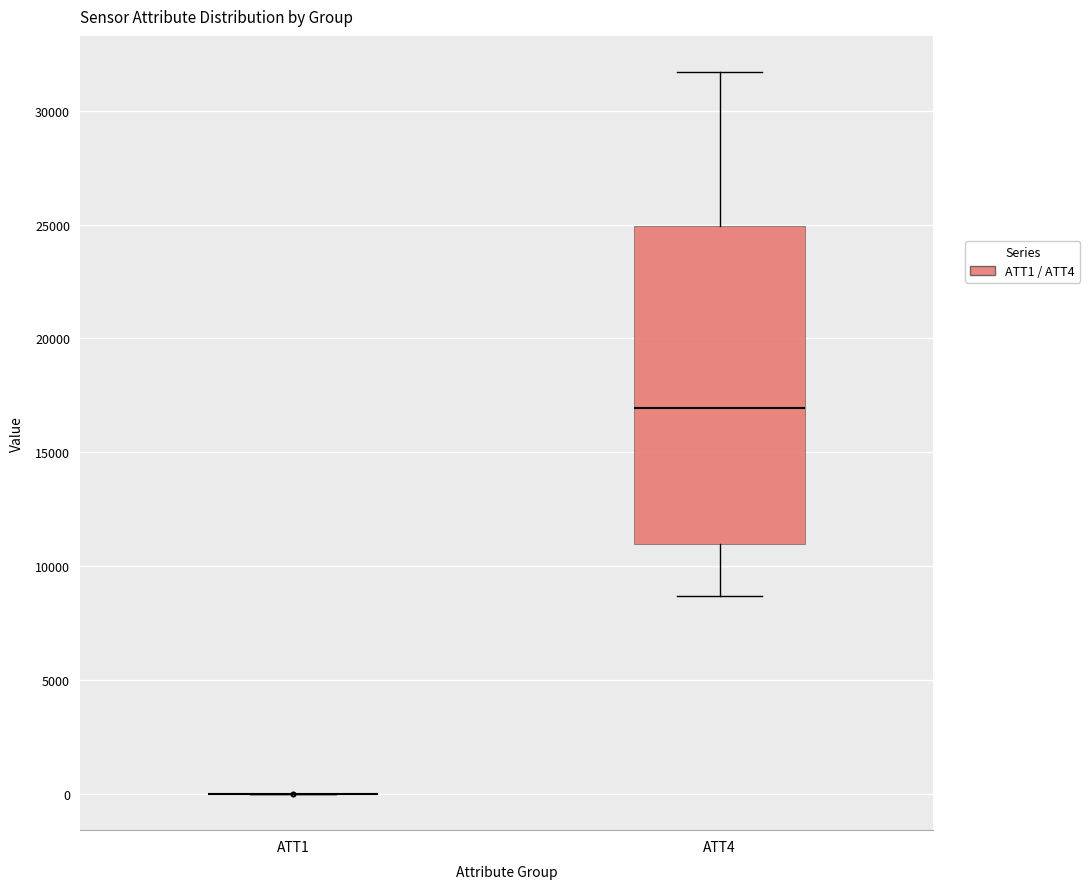

Reading left to right, read every box against the y-axis: the position of its median line, the range the box covers, and the ends of its whiskers. The values are not printed on the chart, so give them approximately, as read against the axis.

ATT1: box collapsed to a line at 0, whiskers 0 to 0
ATT4: median 17000, box 11000 to 25000, whiskers 8500 to 31500